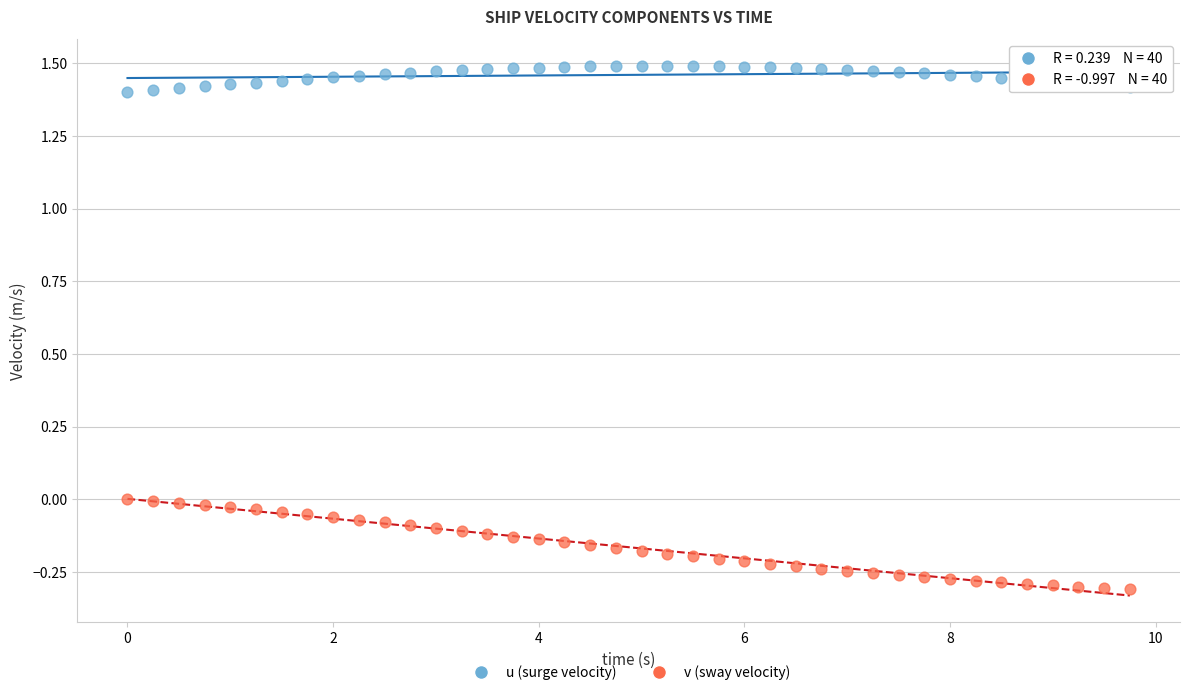

Which series contains the highest Y value?

u (surge velocity)